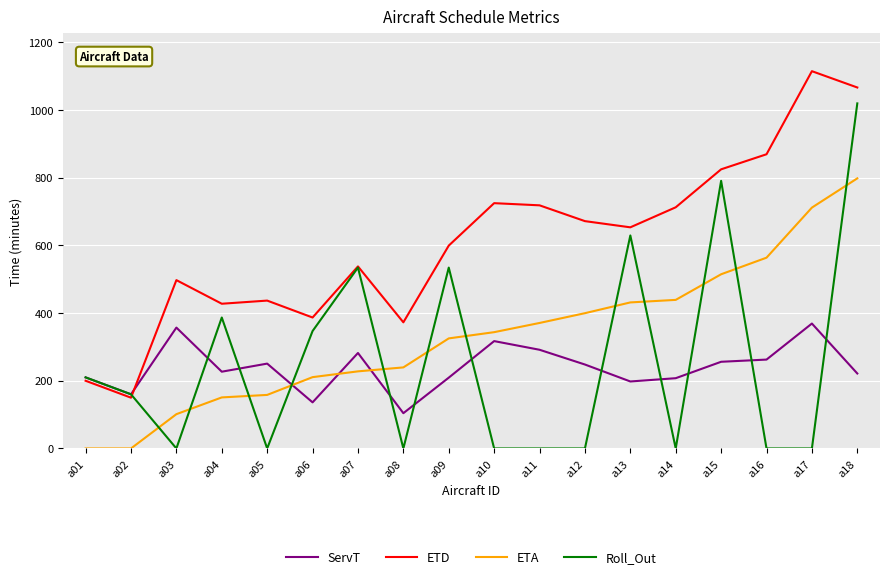

At which label is ETD closest to 632?

a13